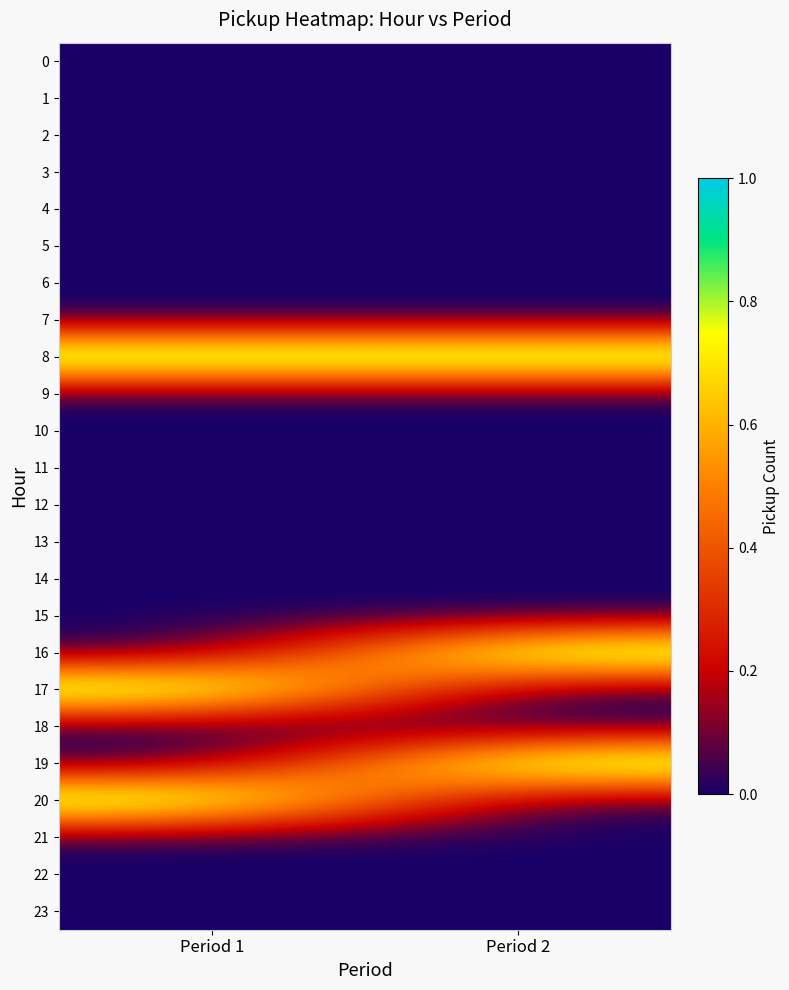

Which series has the widest spread of values?

16